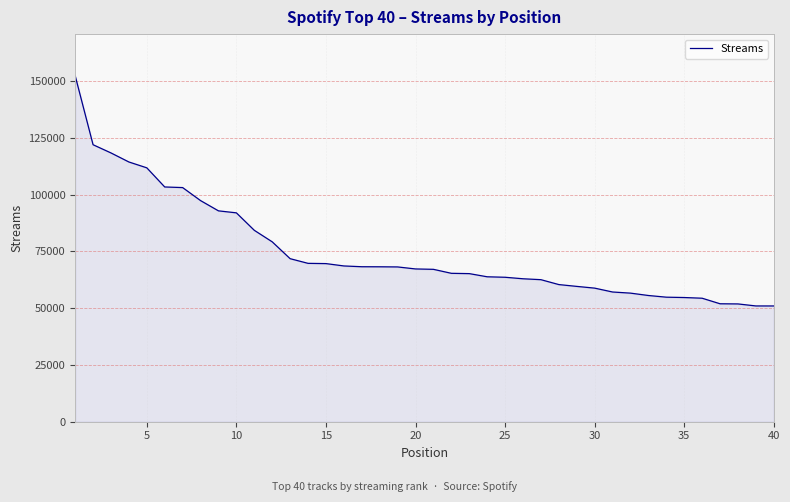

What is the difference between the maximum and minimum values?

101396